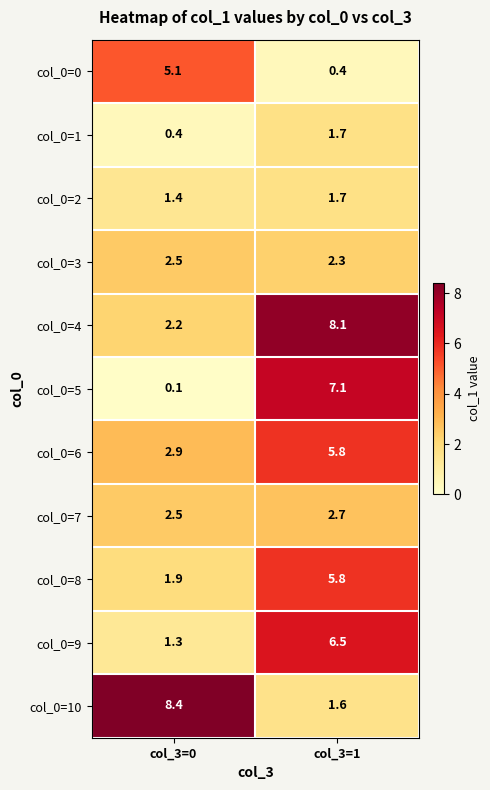

At which label does col_0=5 first exceed 7?

col_3=1